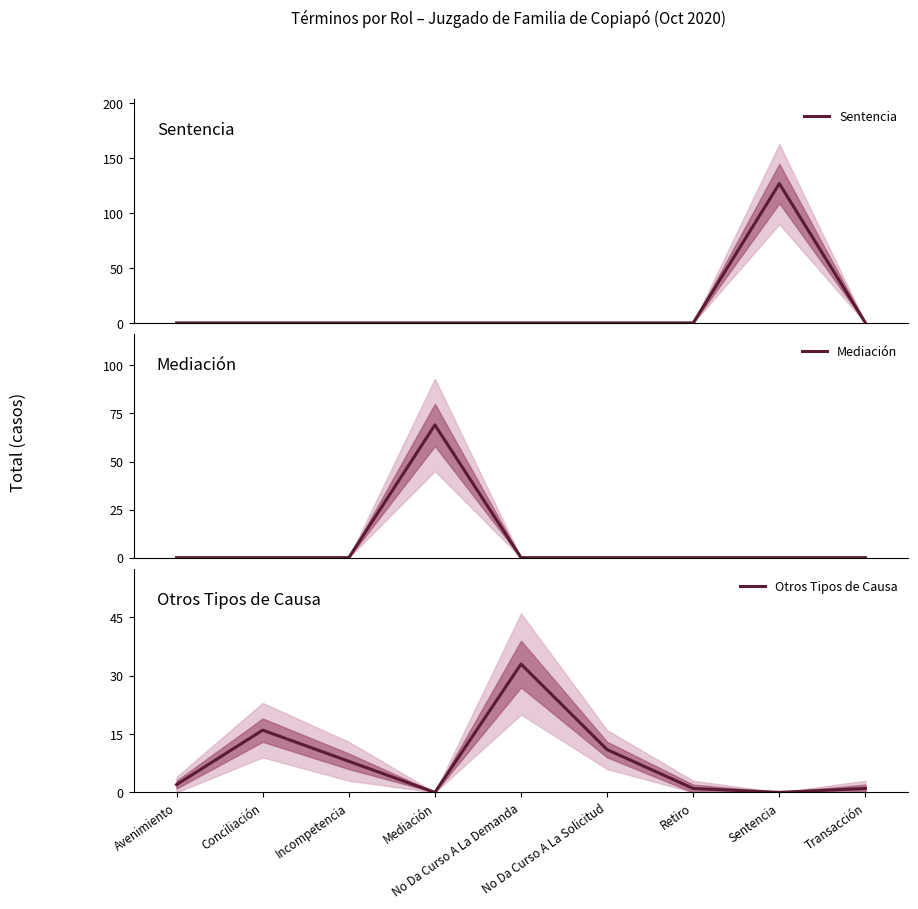

How many intersections are there between Otros Tipos de Causa and Mediación?

2